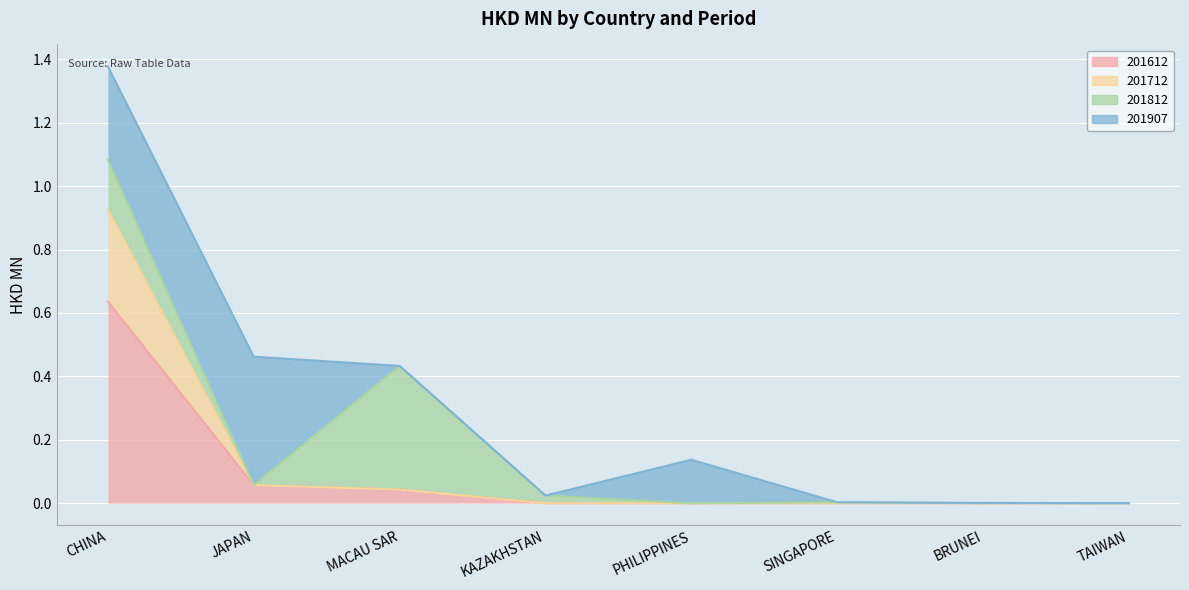

The value of 201612 at PHILIPPINES is 0.0. True or false?

True